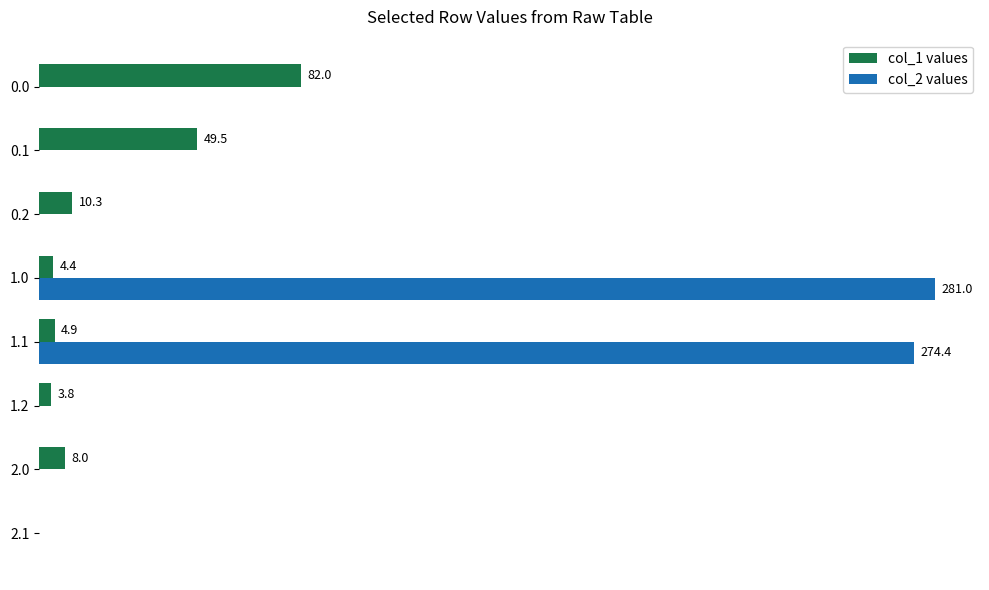

Between 0.2 and 2.0, which series saw the biggest shift?

col_1 values